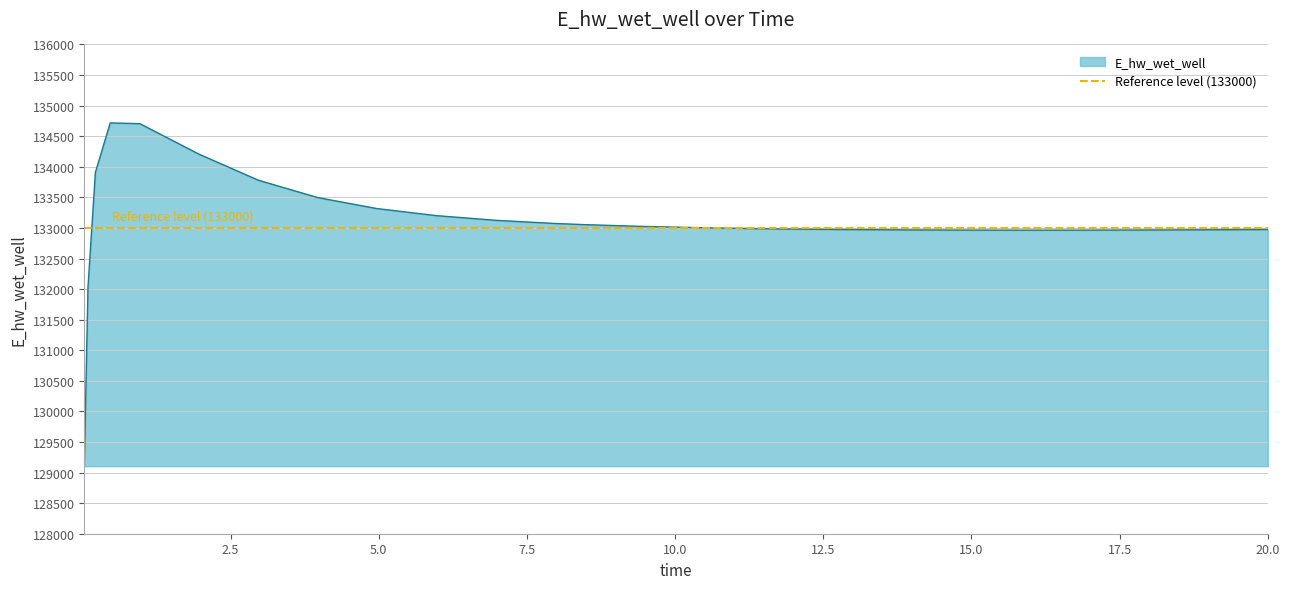

What is the change in value from 3.96875 to 18.96875?

-527.0